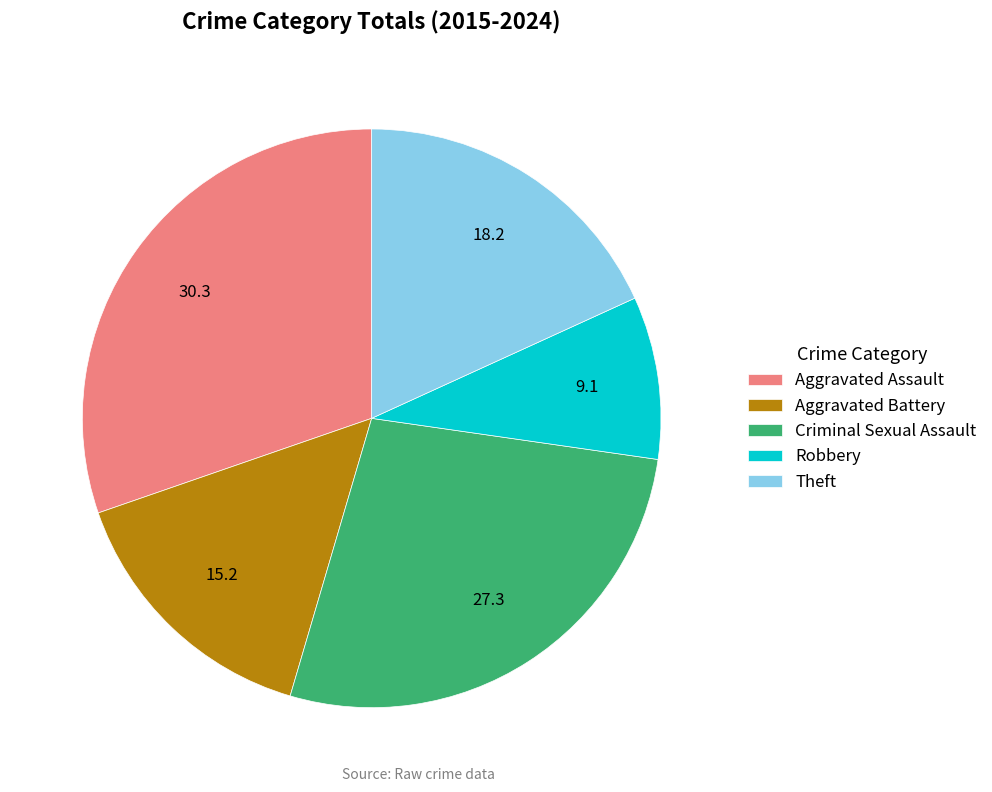

Which category has the biggest portion of the pie?

Aggravated Assault